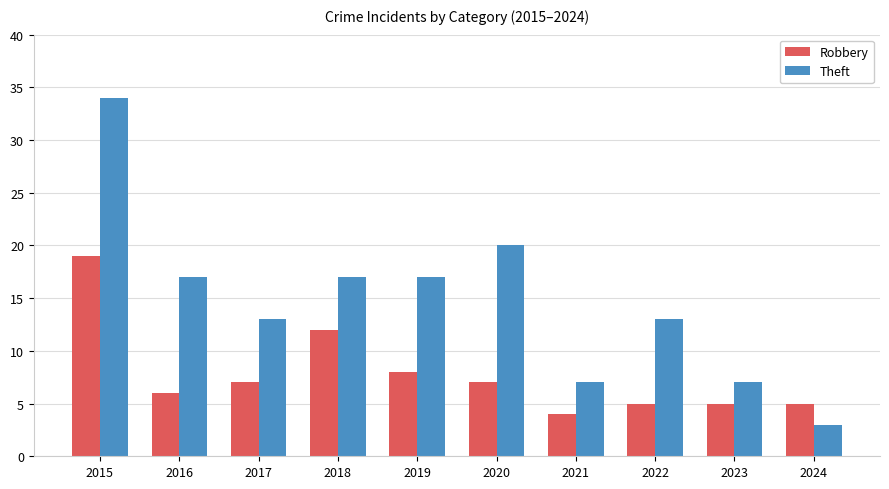

What is the total value across all series at 2022?

18